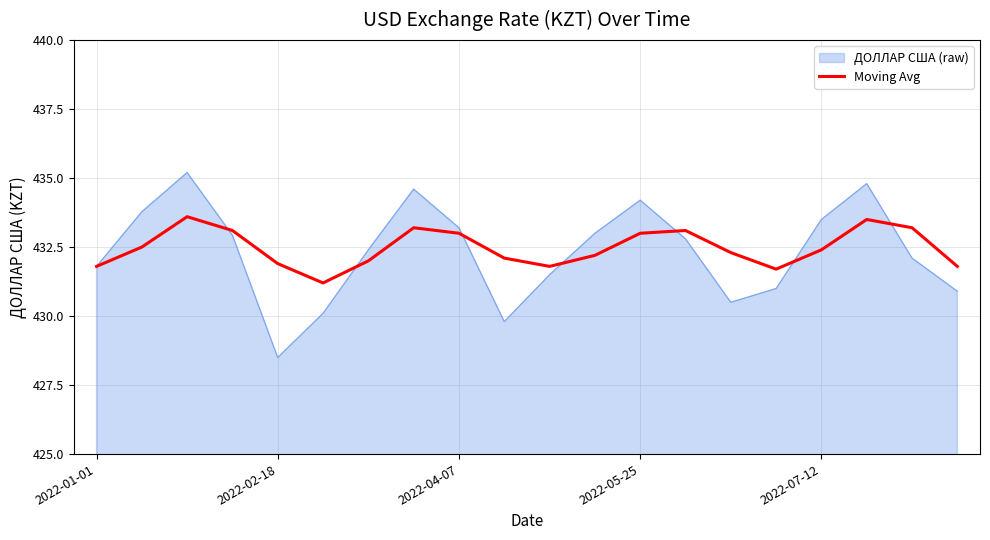

Rank the series by their maximum value, from highest to lowest.

ДОЛЛАР США (raw), Moving Avg